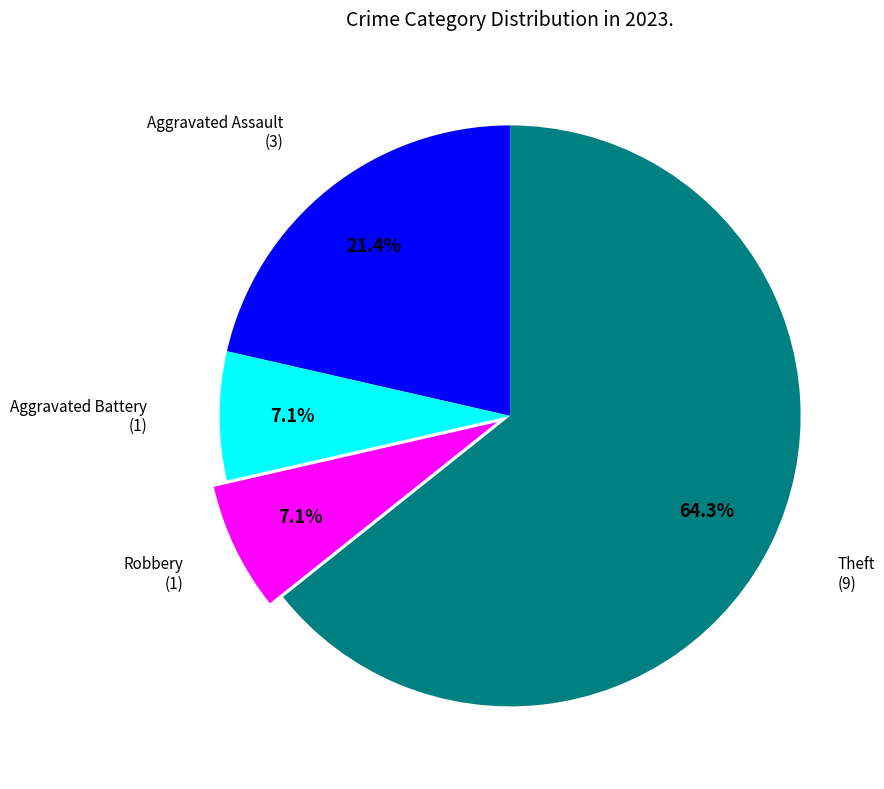

Is Theft the majority of the pie?

Yes